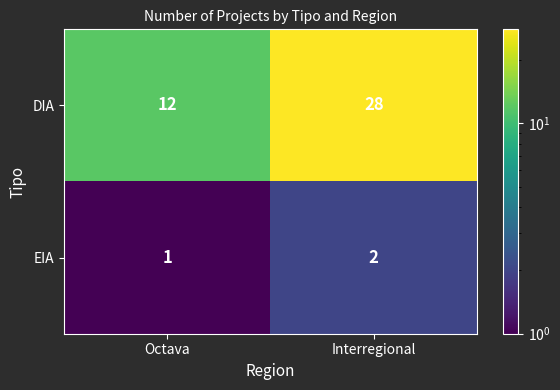

Which series has the widest spread of values?

DIA